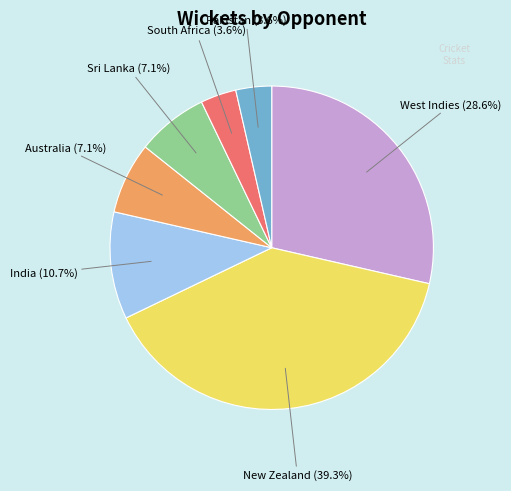

Is there a majority slice in this chart?

No